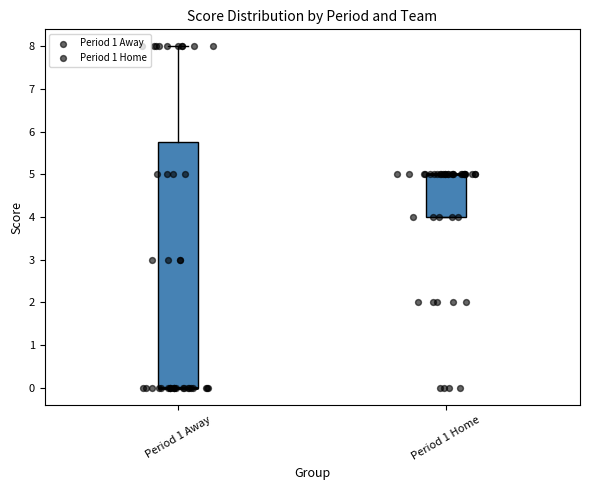

Which box is the tallest, from its lower edge to its upper edge?

Period 1 Away